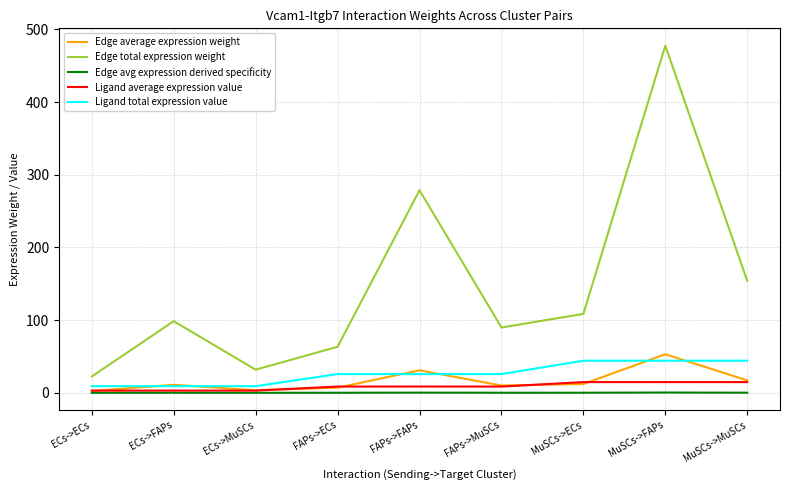

Which series has the largest total across all categories?

Edge total expression weight